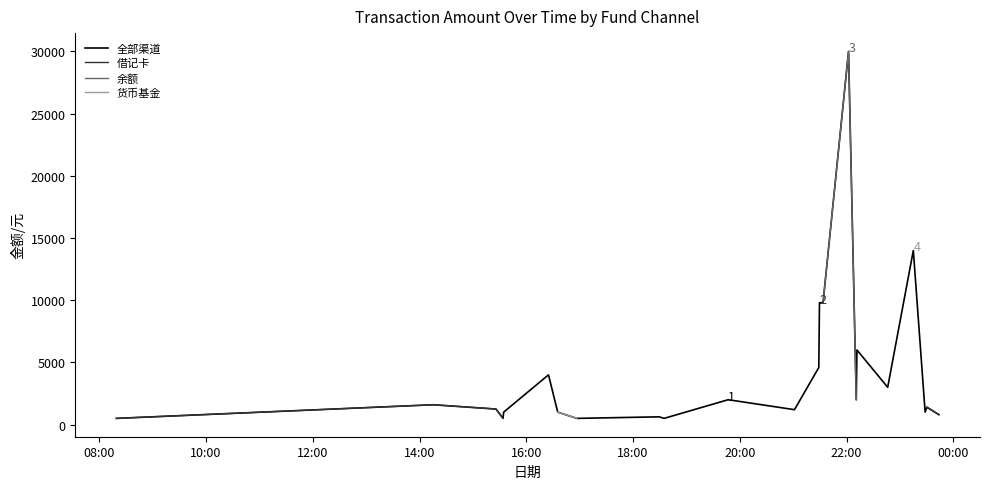

What is the average value of the 全部渠道 series?

4452.6